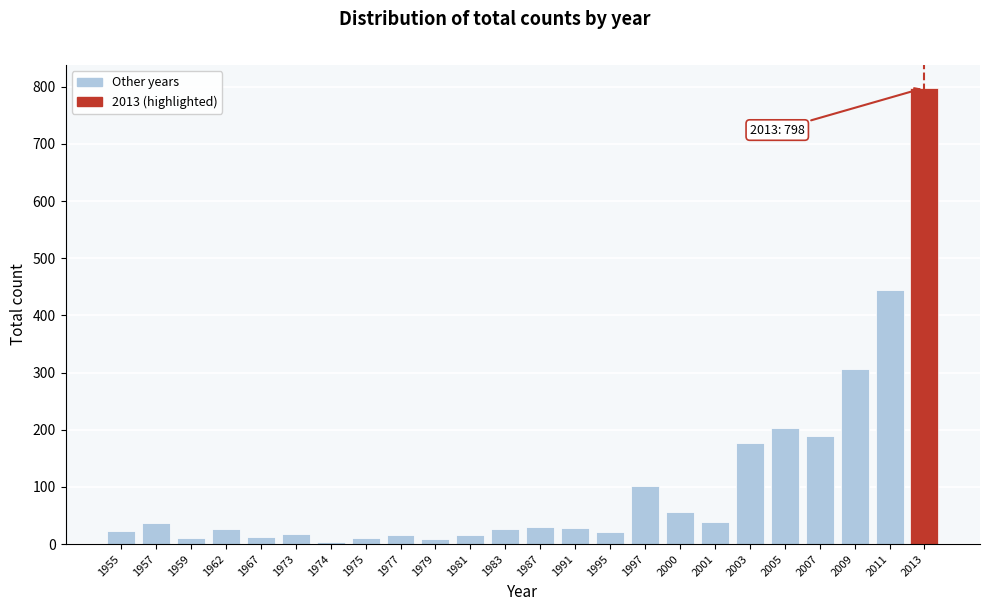

Is it true that the value at 2003 is 288?

False